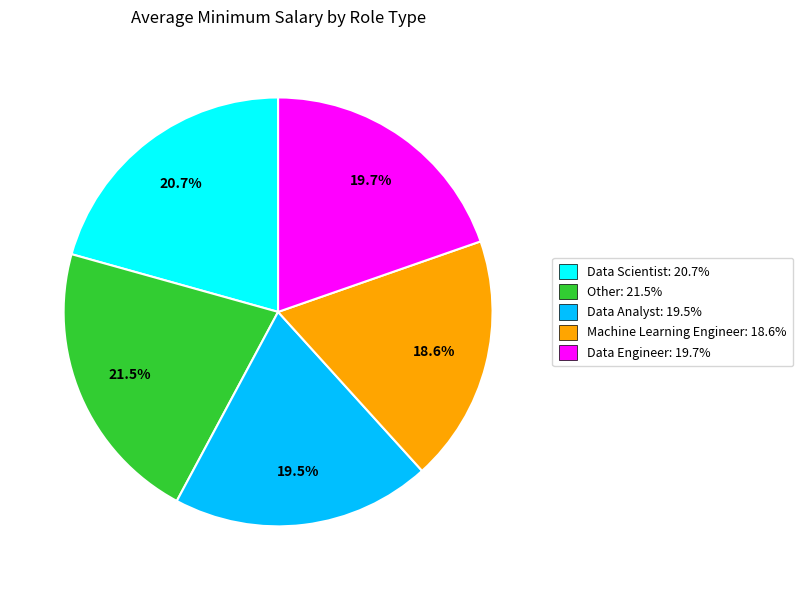

To the nearest percent, what portion does Machine Learning Engineer represent?

19%